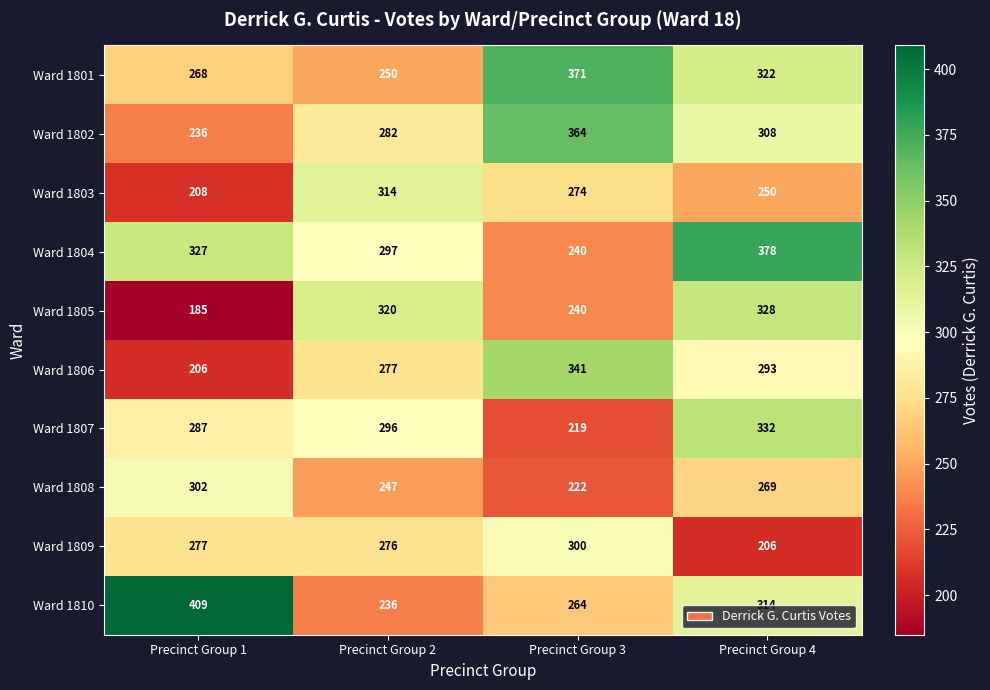

At which category is the sum across all series the highest?

Precinct Group 4